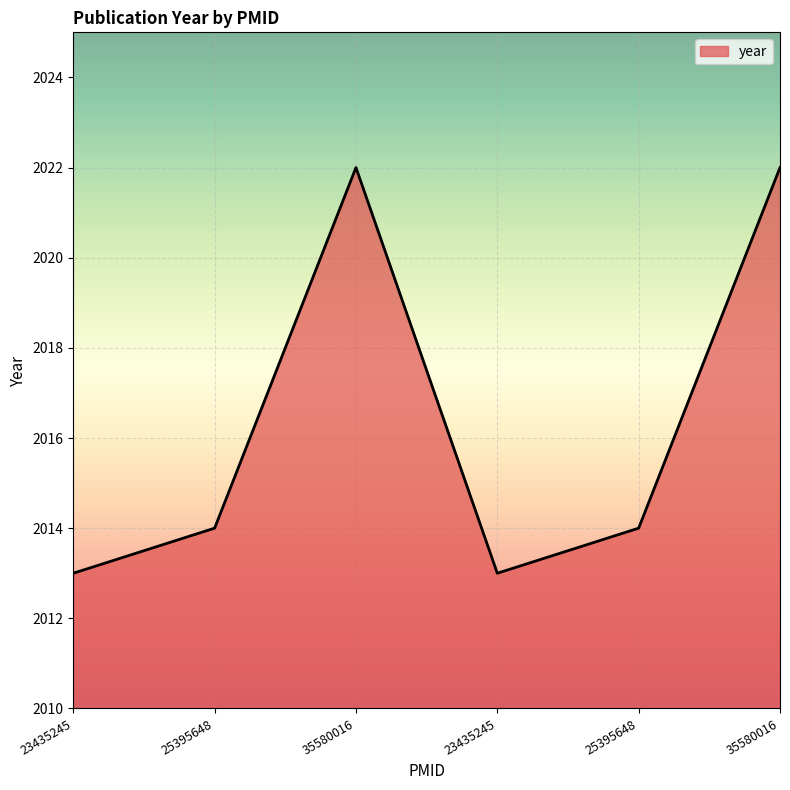

Rank the categories by value from highest to lowest.

35580016, 35580016, 25395648, 25395648, 23435245, 23435245